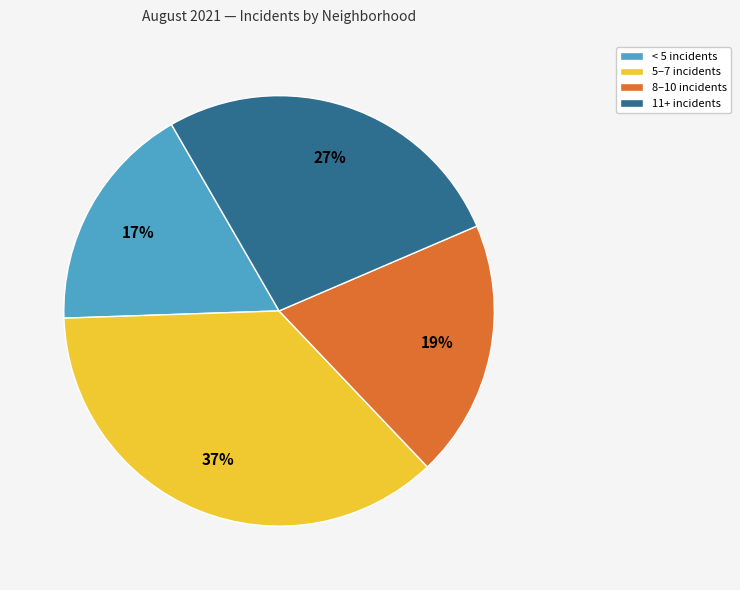

How many segments does this pie chart have?

4